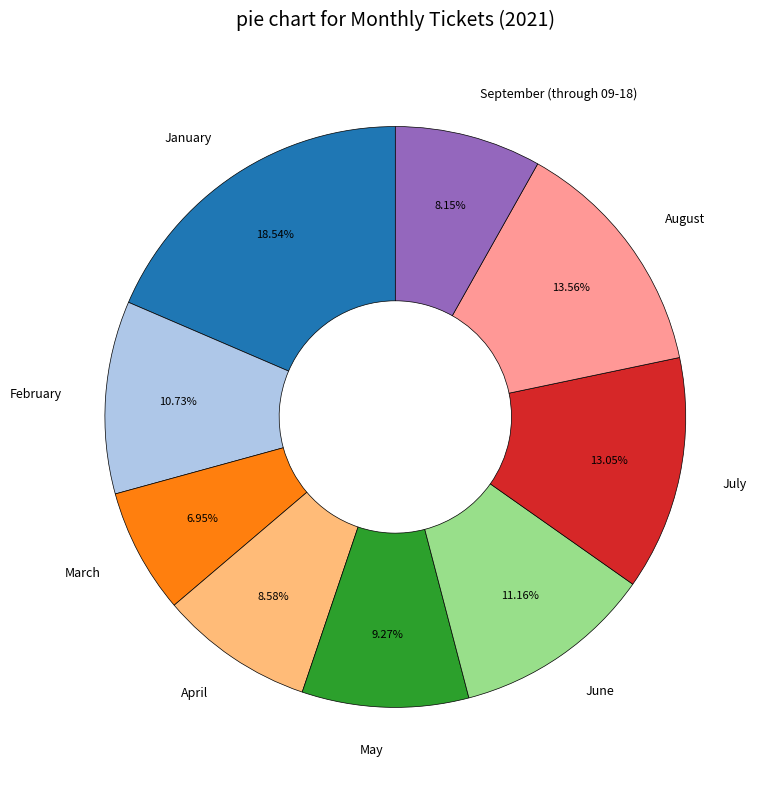

Is it true that June is 11% of the pie?

True